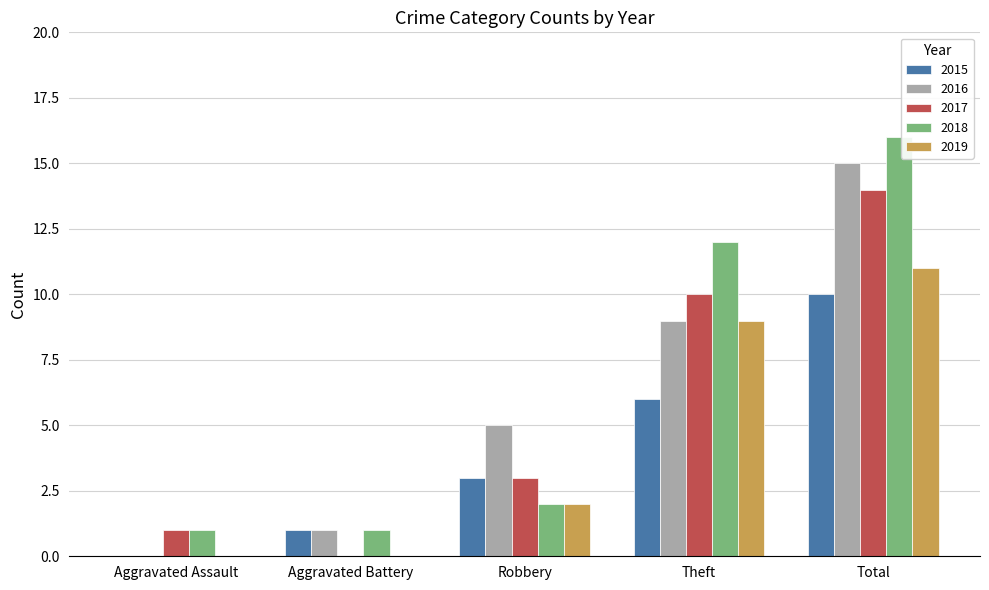

Reading left to right, extract all data points from this chart.

2015: Aggravated Assault=0	Aggravated Battery=1	Robbery=3	Theft=6	Total=10
2016: Aggravated Assault=0	Aggravated Battery=1	Robbery=5	Theft=9	Total=15
2017: Aggravated Assault=1	Aggravated Battery=0	Robbery=3	Theft=10	Total=14
2018: Aggravated Assault=1	Aggravated Battery=1	Robbery=2	Theft=12	Total=16
2019: Aggravated Assault=0	Aggravated Battery=0	Robbery=2	Theft=9	Total=11